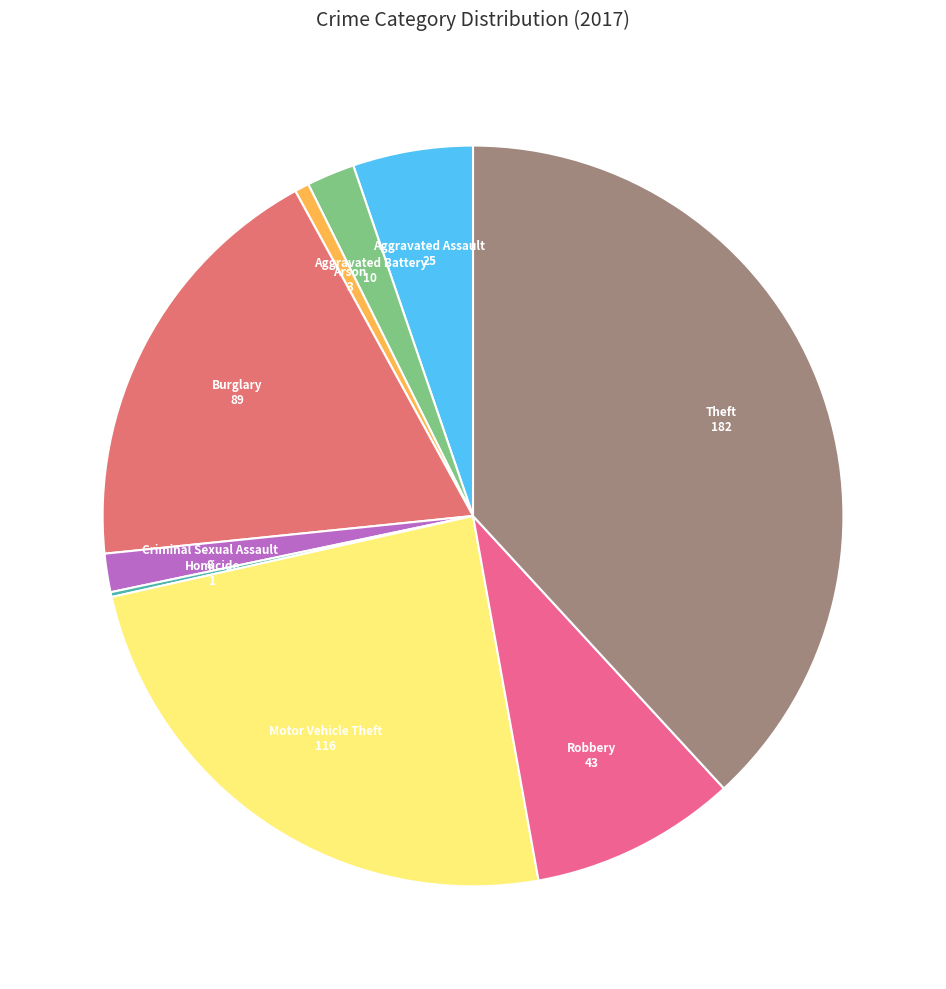

Which slice is the largest?

Theft